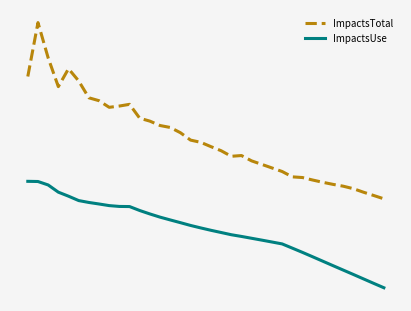

Is this an area chart (filled region under the line)?

No